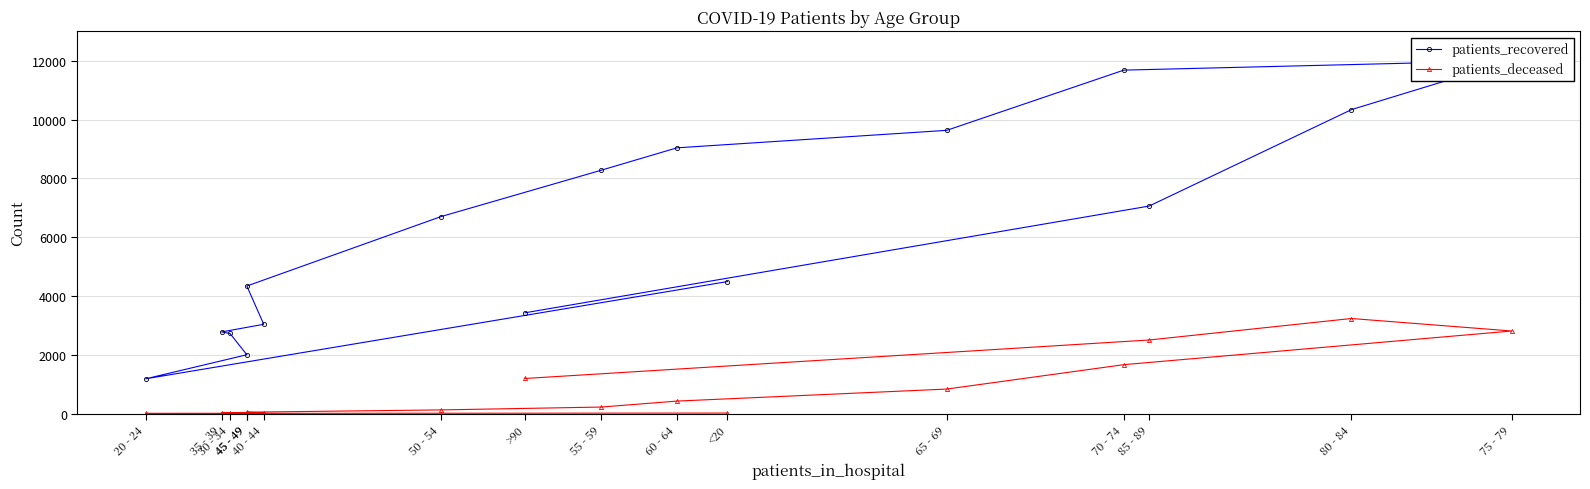

Is the value of patients_recovered at 75 - 79 greater than the value of patients_deceased at 20 - 24?

Yes